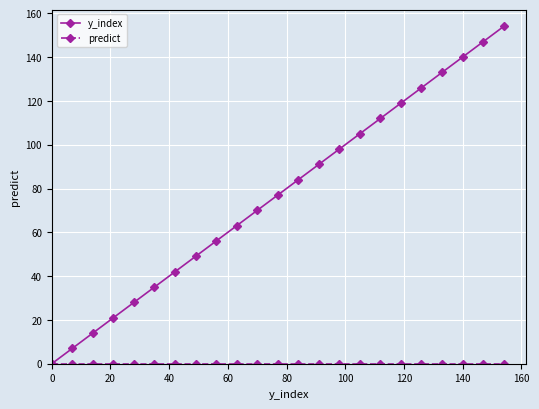

At how many categories does at least one series exceed 16?

20